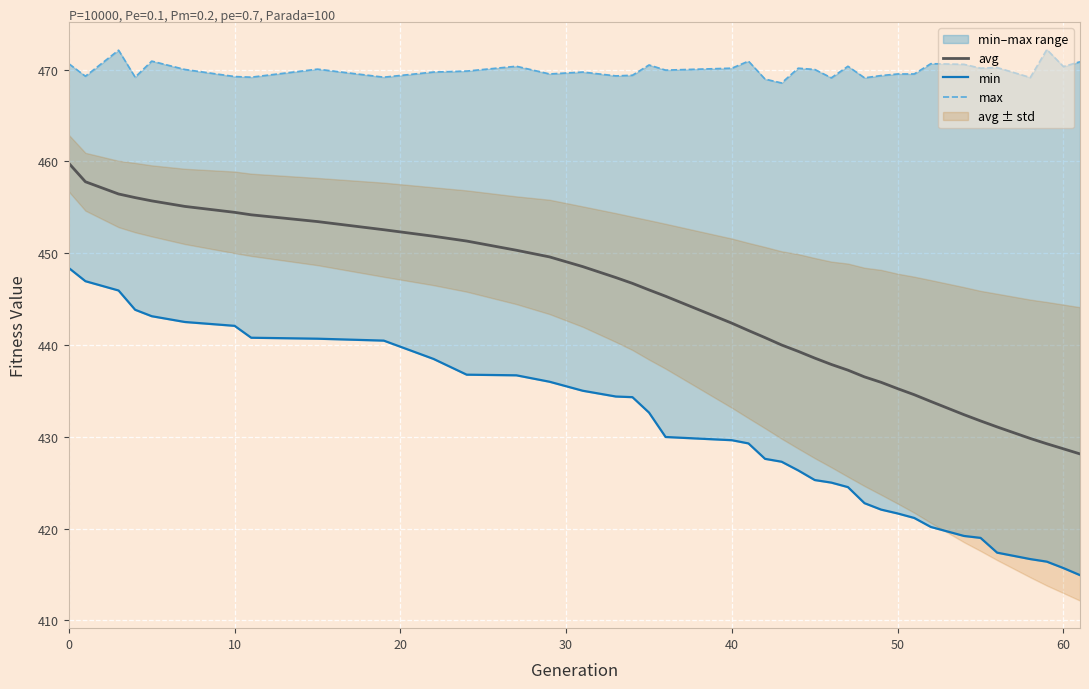

How many data points in max are less than 469?

2